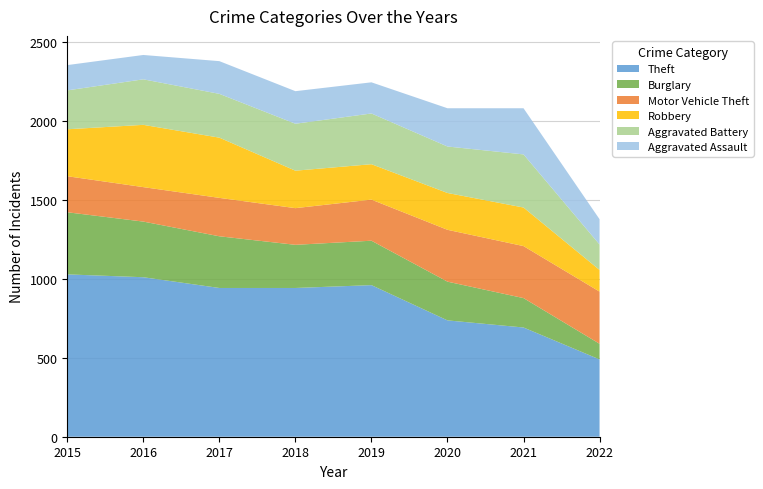

Reading left to right, list all the values displayed in this chart.

Theft: 1027	1009	941	941	959	736	691	489
Burglary: 393	352	327	273	281	245	186	99
Motor Vehicle Theft: 228	218	243	232	260	328	329	330
Robbery: 297	394	381	237	224	233	244	137
Aggravated Battery: 246	288	277	297	321	294	336	161
Aggravated Assault: 160	154	207	206	197	242	292	160